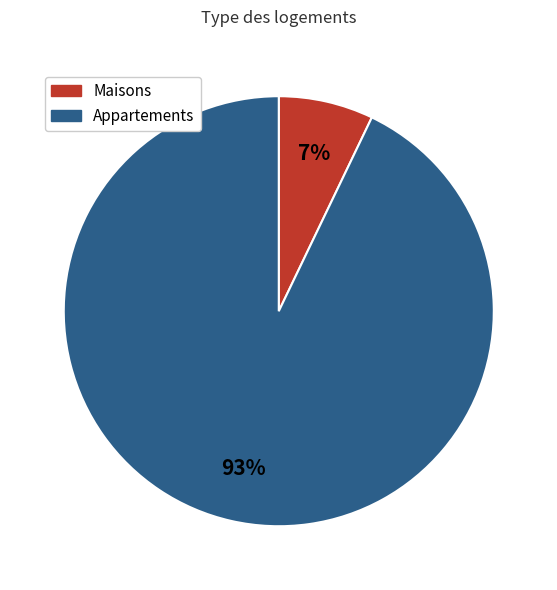

Is there a majority slice in this chart?

Yes